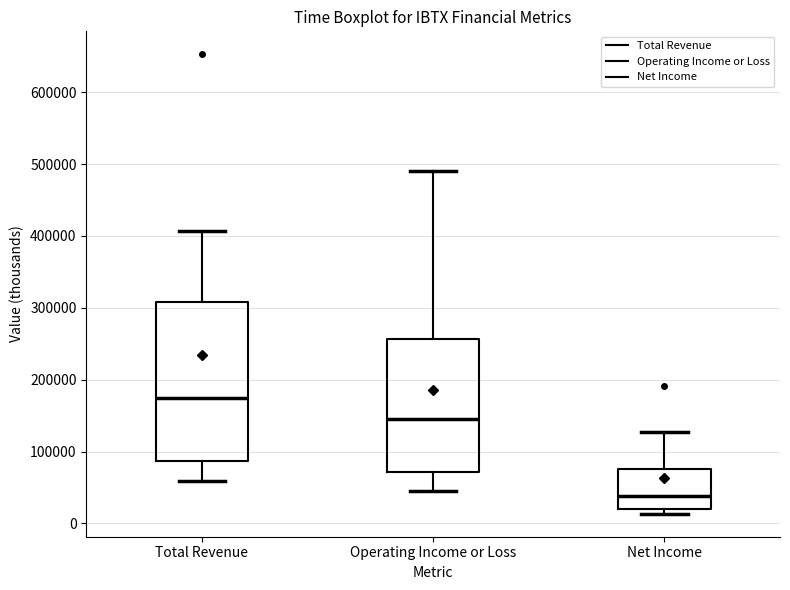

Reading left to right, transcribe this box plot: for each box, give where its median line is, the range the box spans, and where its two whiskers end, as read against the y-axis. The values are not printed on the chart, so give them approximately, as read against the axis.

Total Revenue: median 170000, box 90000 to 310000, whiskers 60000 to 410000
Operating Income or Loss: median 140000, box 70000 to 260000, whiskers 40000 to 490000
Net Income: median 40000, box 20000 to 80000, whiskers 10000 to 130000